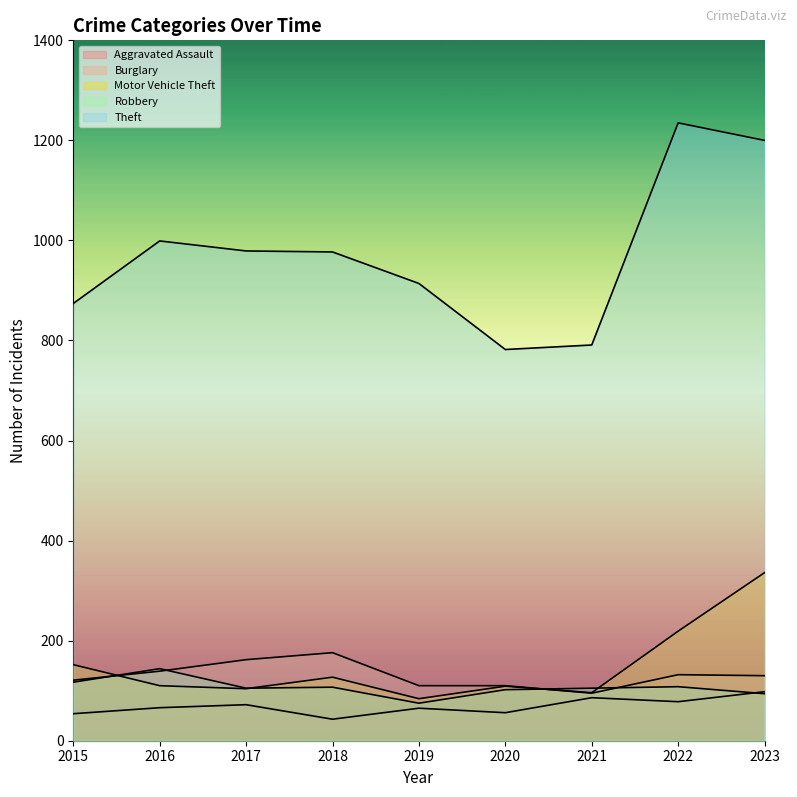

How many lines are shown in the chart?

5